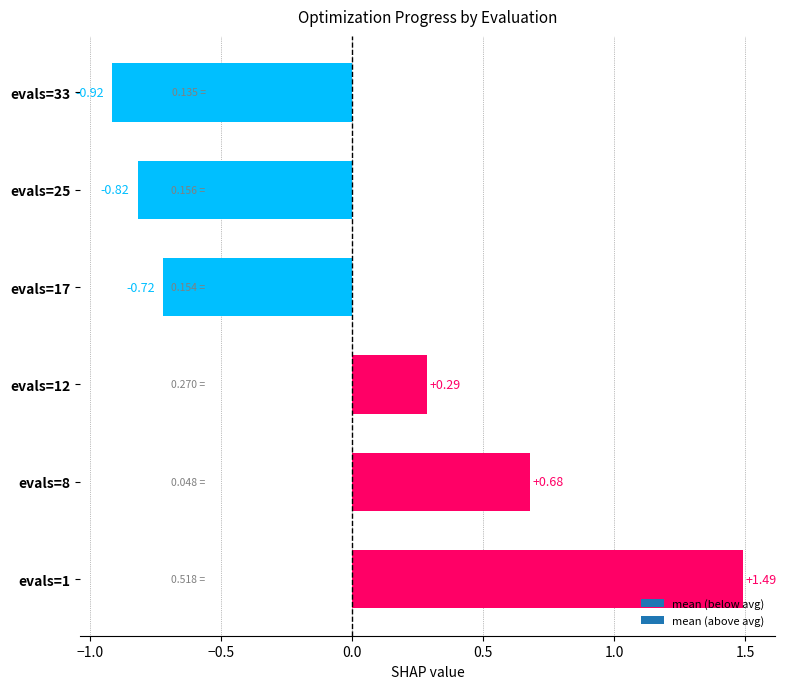

Are the bars horizontal?

Yes